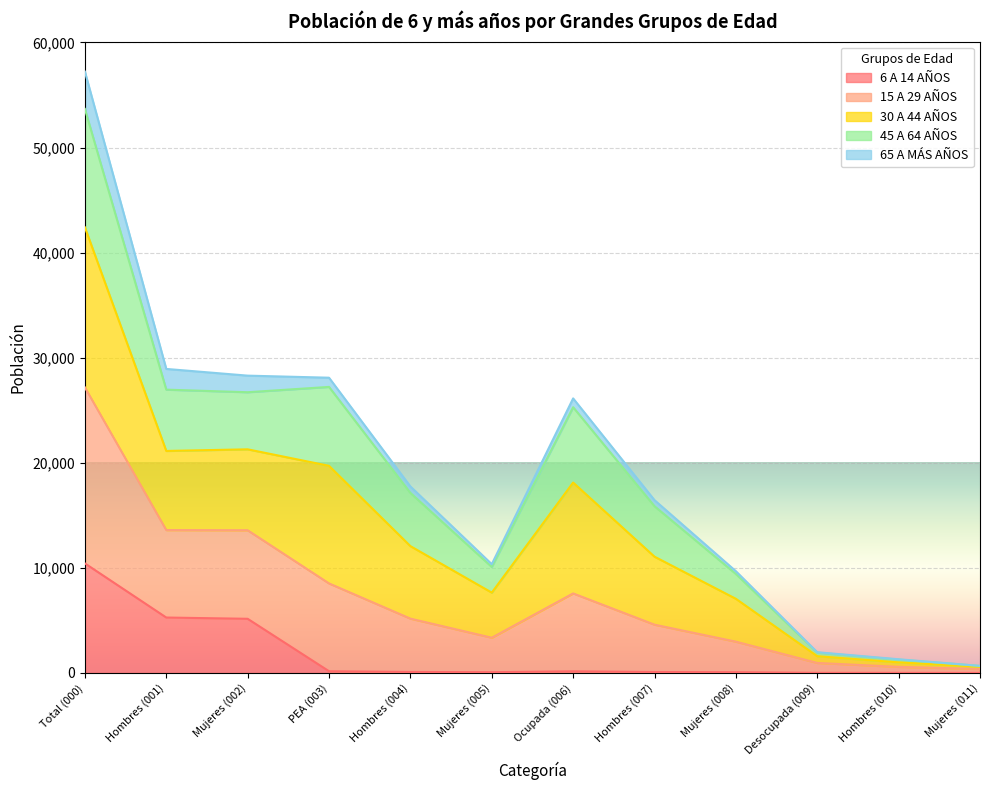

What is the difference between the 6 A 14 AÑOS values at Ocupada (006) and Mujeres (002)?

4996